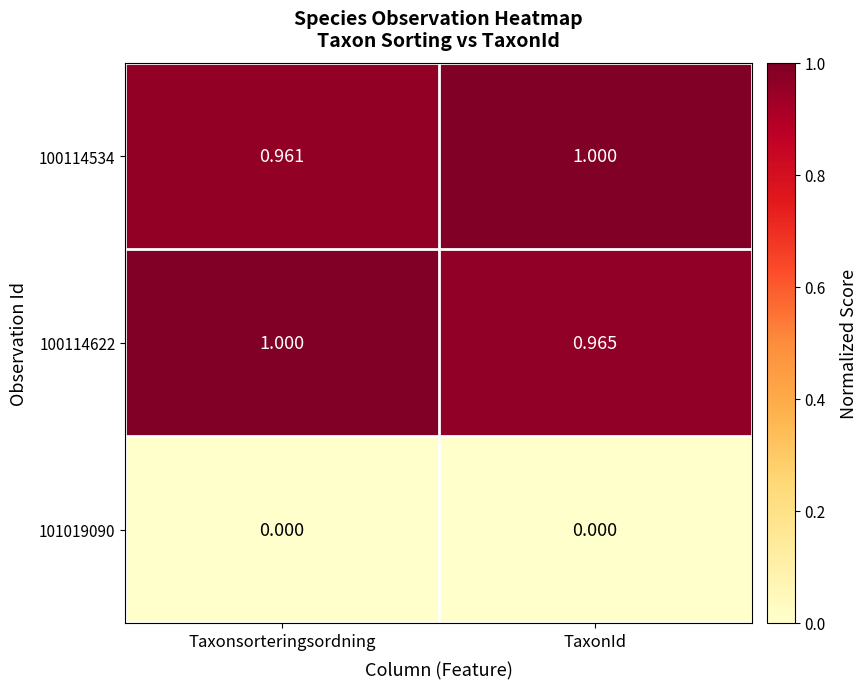

Which category has the highest value in the 100114534 series?

TaxonId